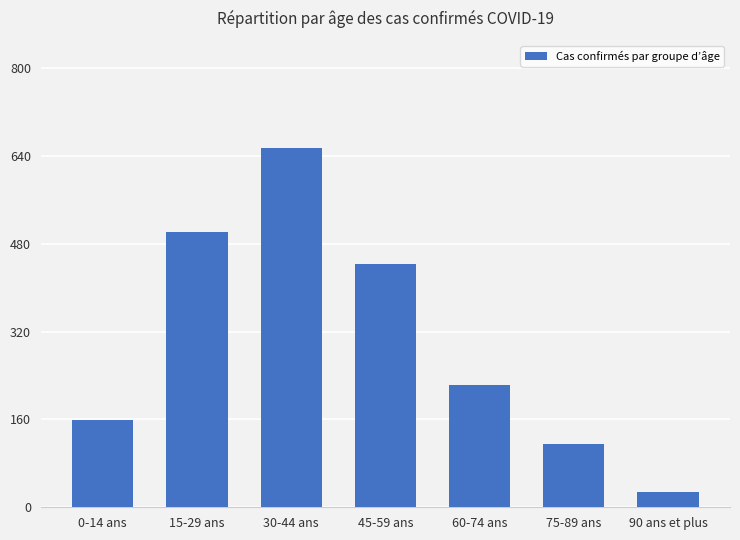

What is the average value?

303